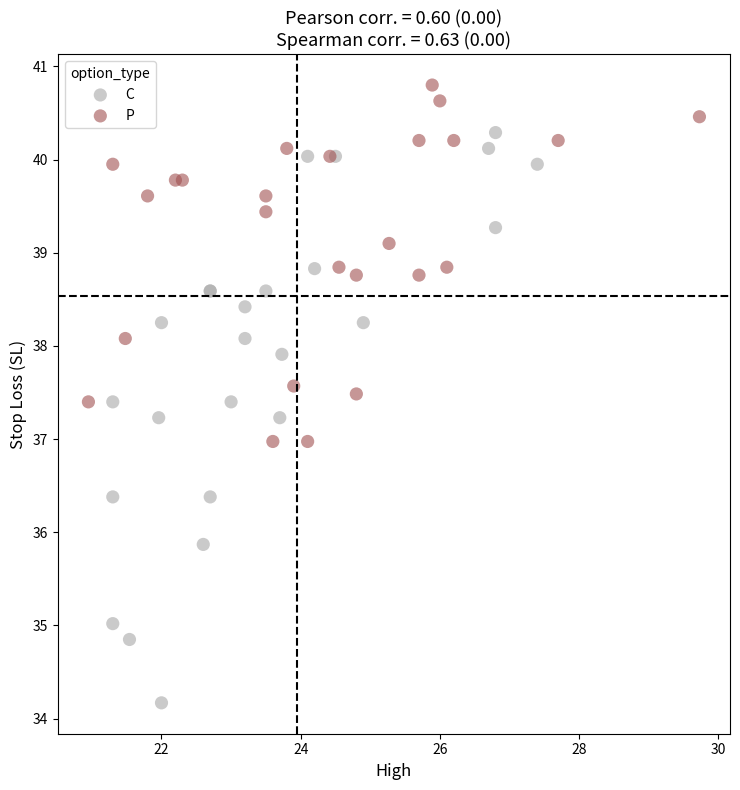

Which series has the largest Y range (max minus min)?

C